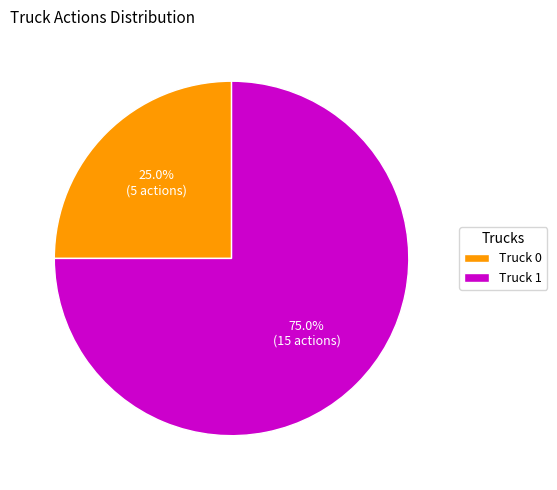

True or false: Truck 0 accounts for 25% of the total.

True